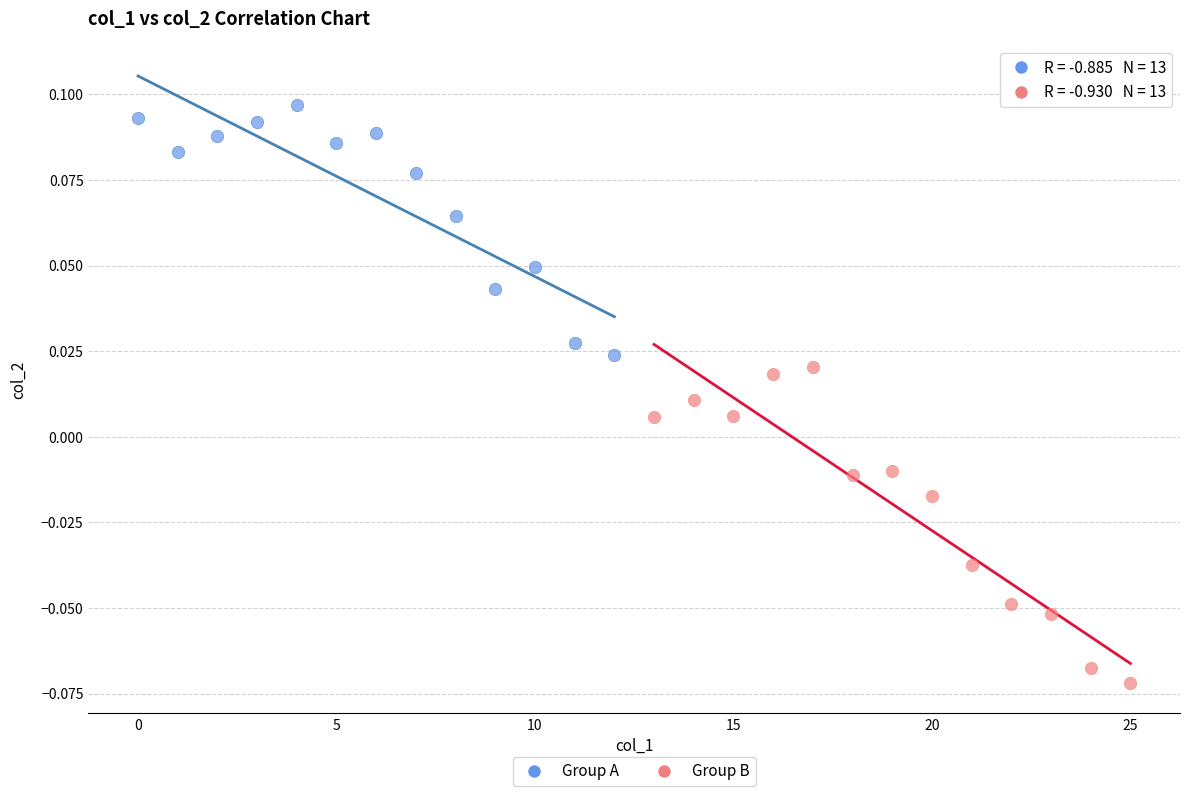

Which series reaches the minimum Y coordinate?

Group B